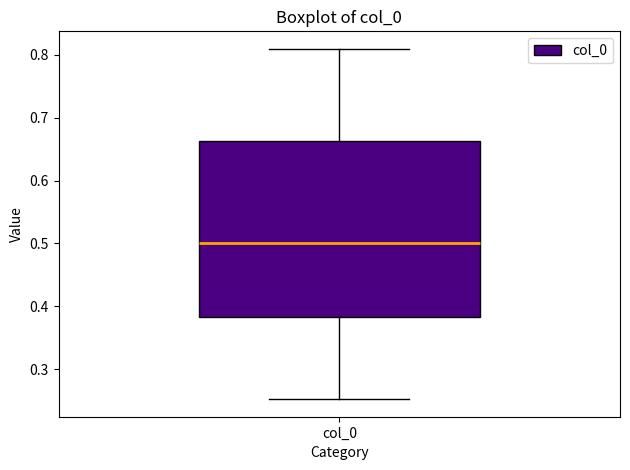

Where is the lower edge of the box for col_0 on the y-axis? The values are not printed on the chart, so give them approximately, as read against the axis.

0.38